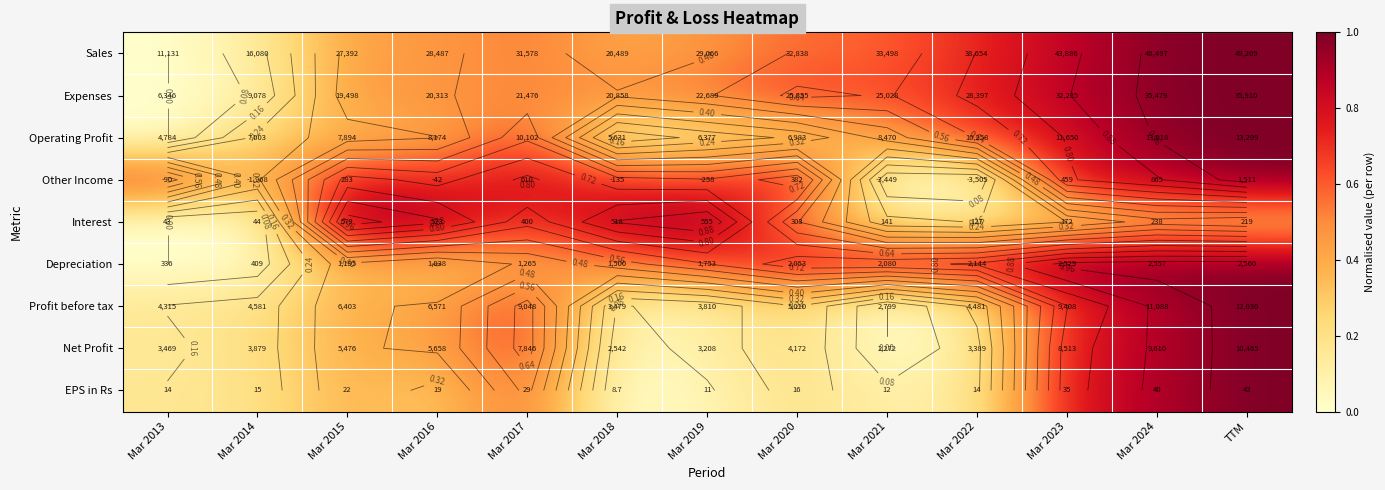

Rank the series at Mar 2016 from lowest to highest value.

EPS in Rs, Depreciation, Operating Profit, Profit before tax, Net Profit, Sales, Expenses, Other Income, Interest